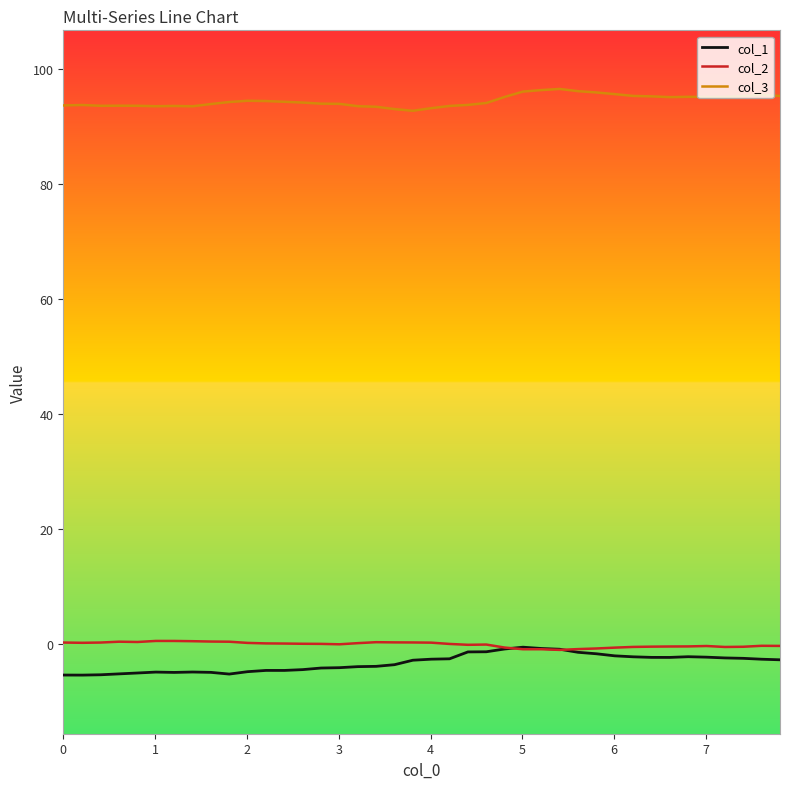

True or false: col_3 and col_2 cross at least once.

False